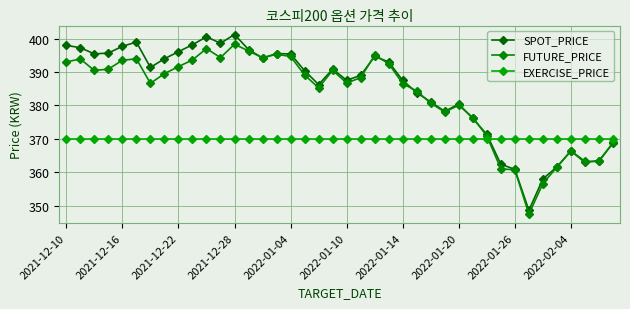

True or false: EXERCISE_PRICE has more than 2 points higher than both neighbors.

False